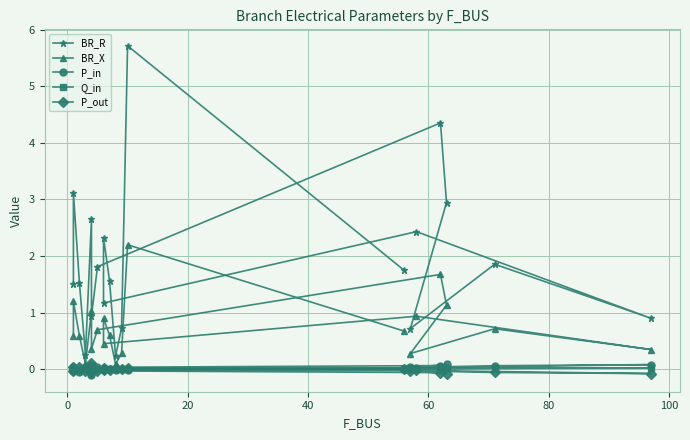

Reading left to right, extract all data points from this chart.

BR_R: 1.5	3.1	1.5	0.3	2.7	0.9	1.8	4.4	2.9	0.7	1.9	0.9	2.4	1.2	2.3	1.6	0.2	0.7	5.7	1.7
BR_X: 0.6	1.2	0.6	0.1	1.0	0.4	0.7	1.7	1.1	0.3	0.7	0.3	0.9	0.4	0.9	0.6	0.1	0.3	2.2	0.7
P_in: -0.0	0.0	-0.0	0.0	0.1	-0.1	0.0	0.1	0.1	0.0	0.1	0.1	0.0	0.0	-0.0	0.0	-0.0	0.0	-0.0	0.0
Q_in: -0.0	0.0	-0.0	0.0	0.0	-0.0	0.0	0.0	0.0	0.0	0.0	0.0	0.0	0.0	-0.0	0.0	-0.0	0.0	-0.0	0.0
P_out: 0.0	-0.0	0.0	-0.0	-0.1	0.1	-0.0	-0.1	-0.1	-0.0	-0.1	-0.1	-0.0	-0.0	0.0	-0.0	0.0	-0.0	0.0	-0.0